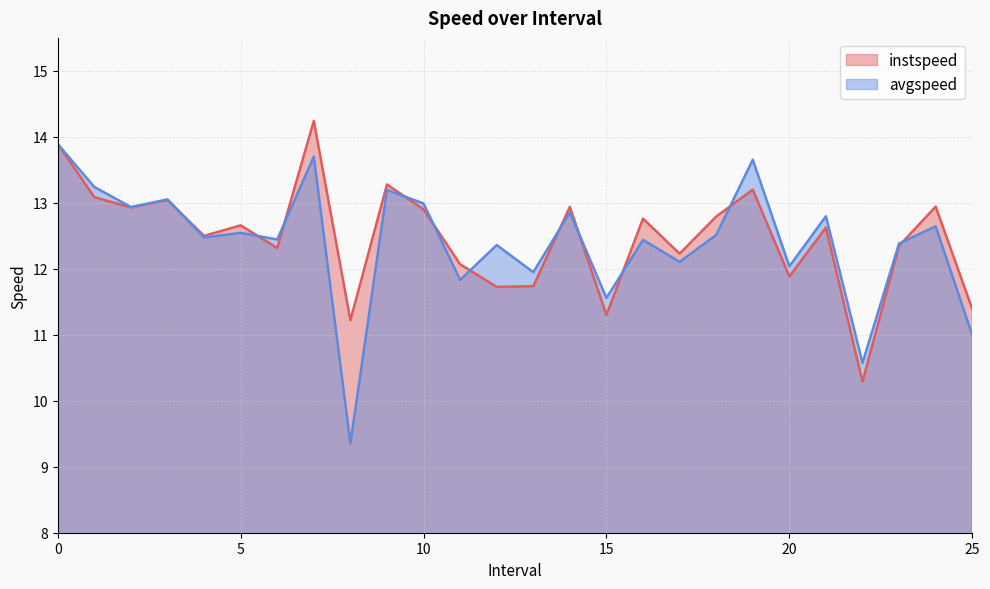

Which series has the widest spread of values?

avgspeed